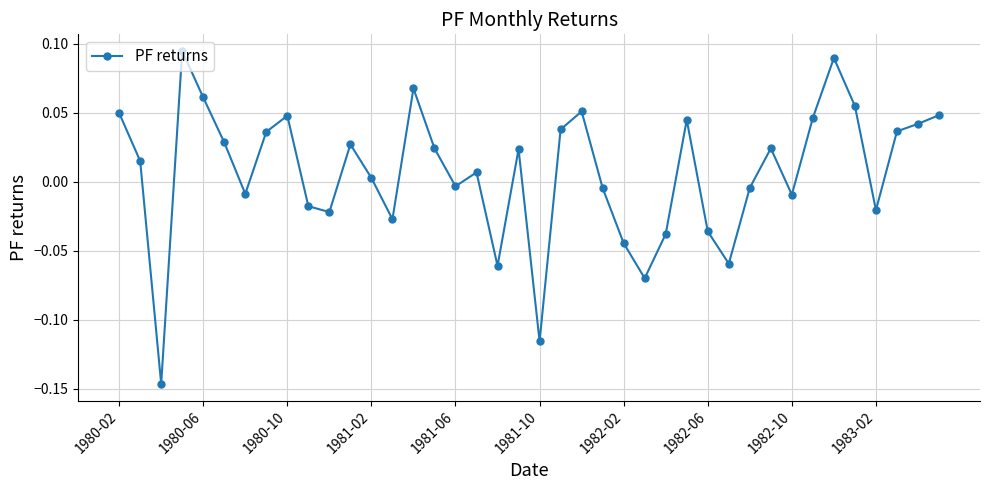

How many points are higher than both their immediate neighbors (excluding endpoints)?

10